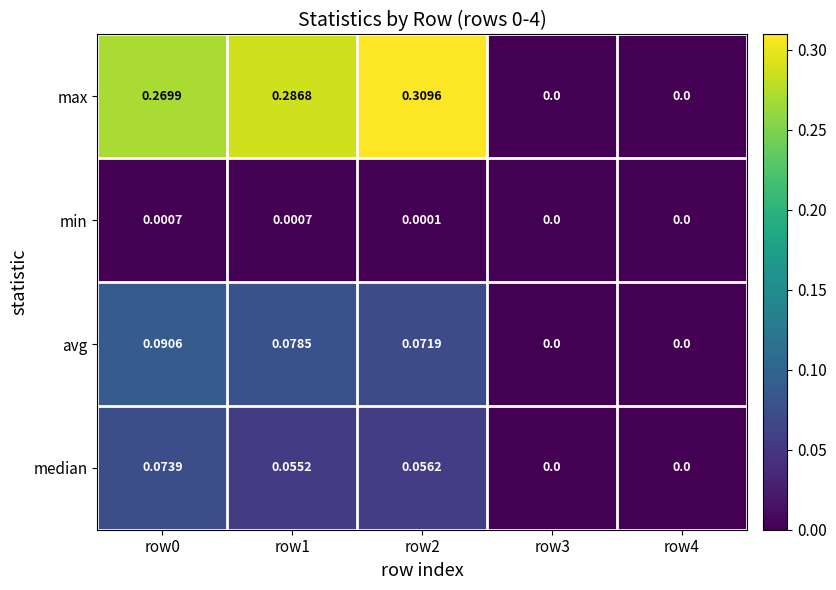

Rank the series at row2 from highest to lowest value.

max, avg, median, min